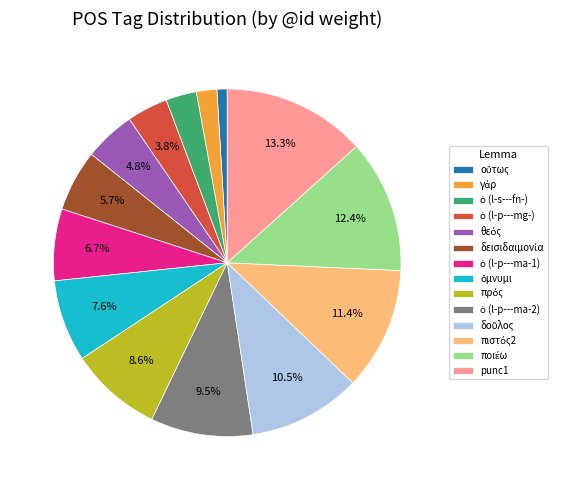

Is there a majority slice in this chart?

No